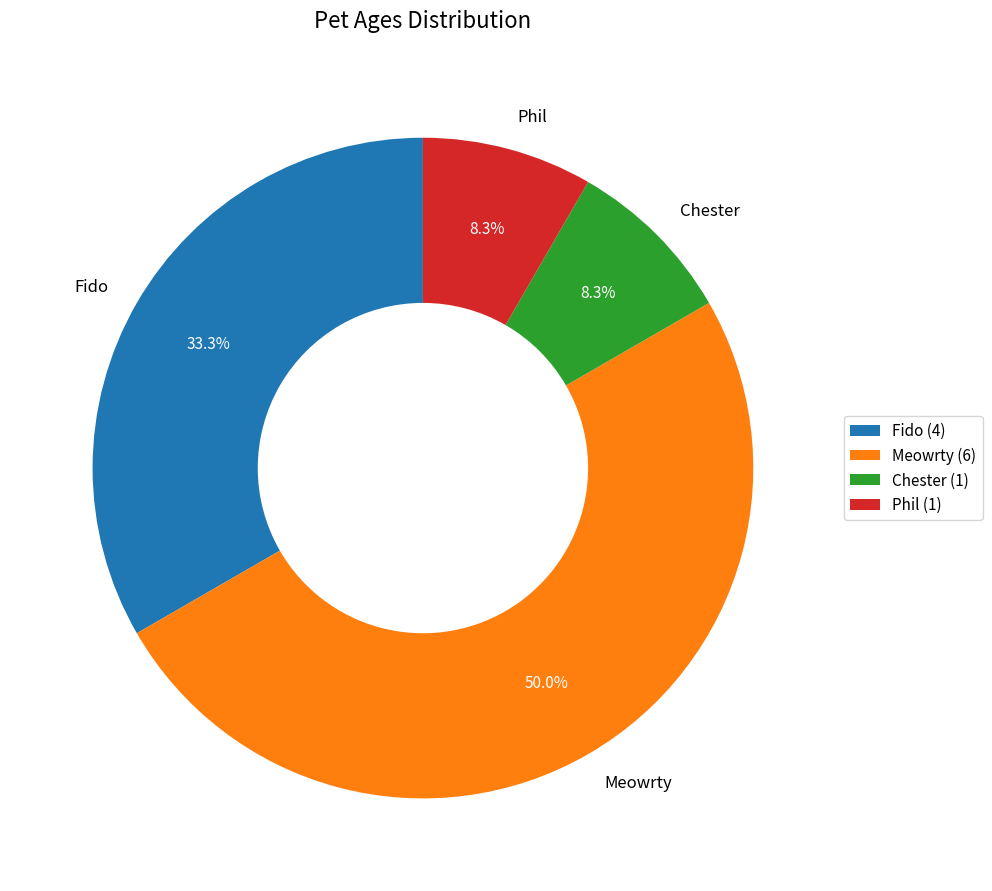

To the nearest percent, what percentage of the pie is Fido?

33%